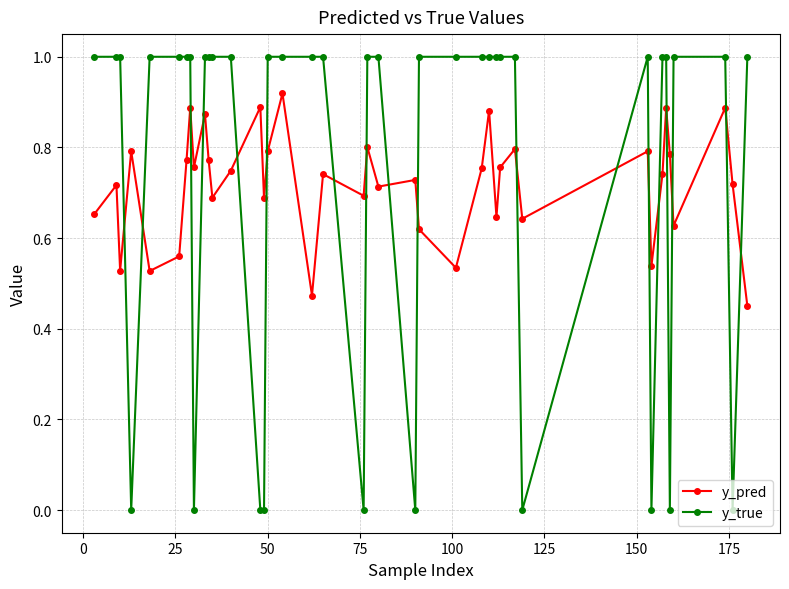

What are all the series names shown in the legend?

y_pred, y_true